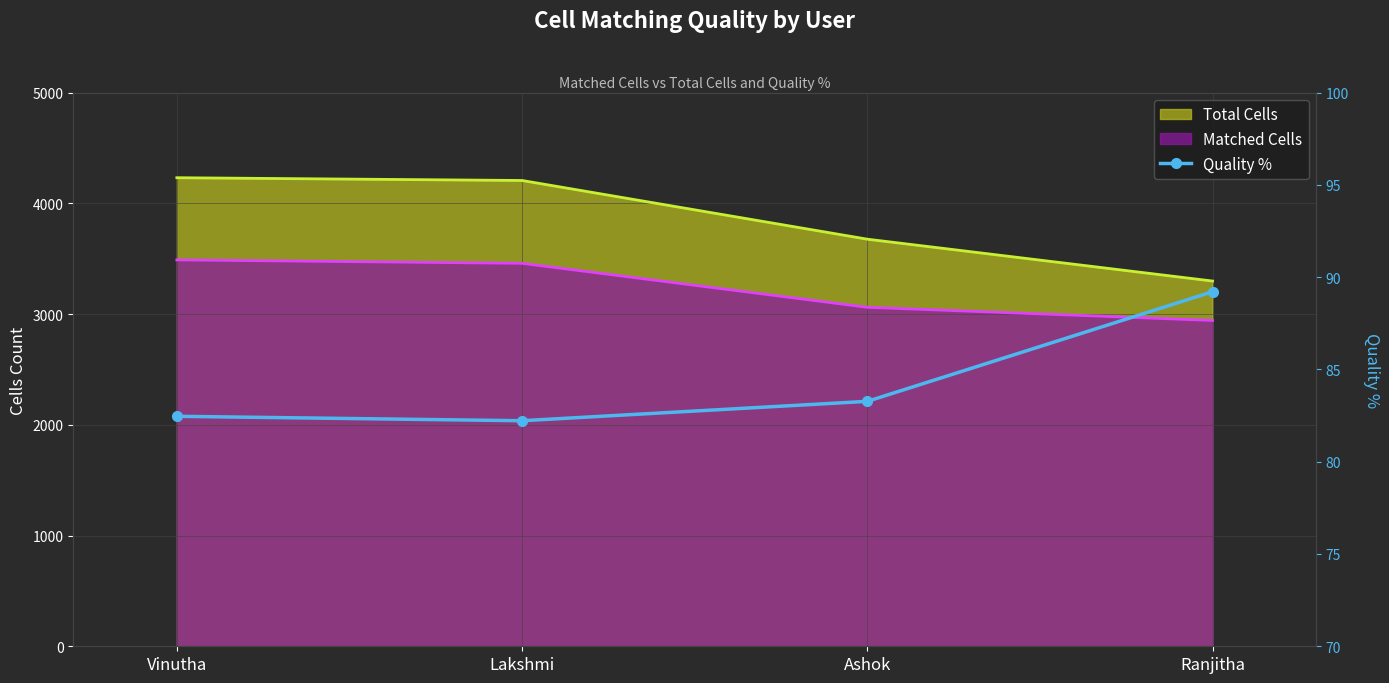

How many points are lower than both their immediate neighbors (excluding endpoints)?

1